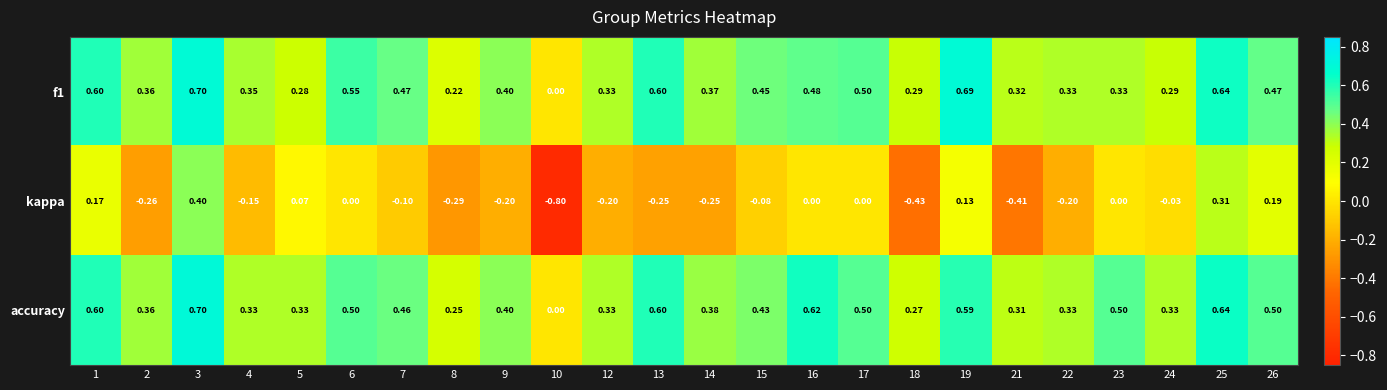

Is the value of accuracy at 15 greater than the value of f1 at 23?

Yes